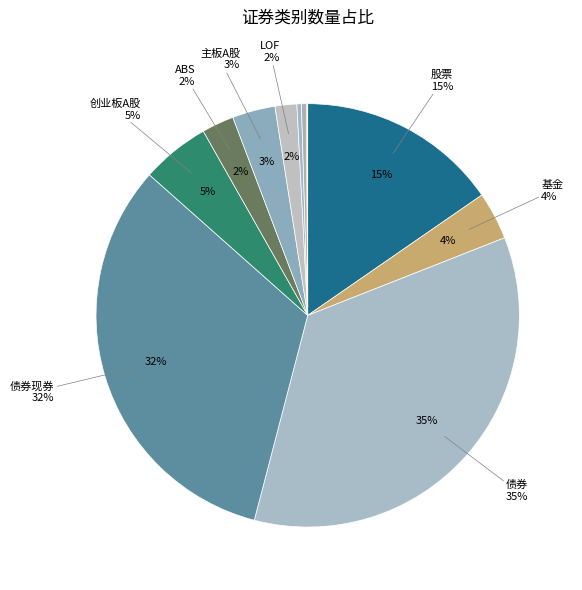

To the nearest percent, what portion does 债券现券 represent?

32%